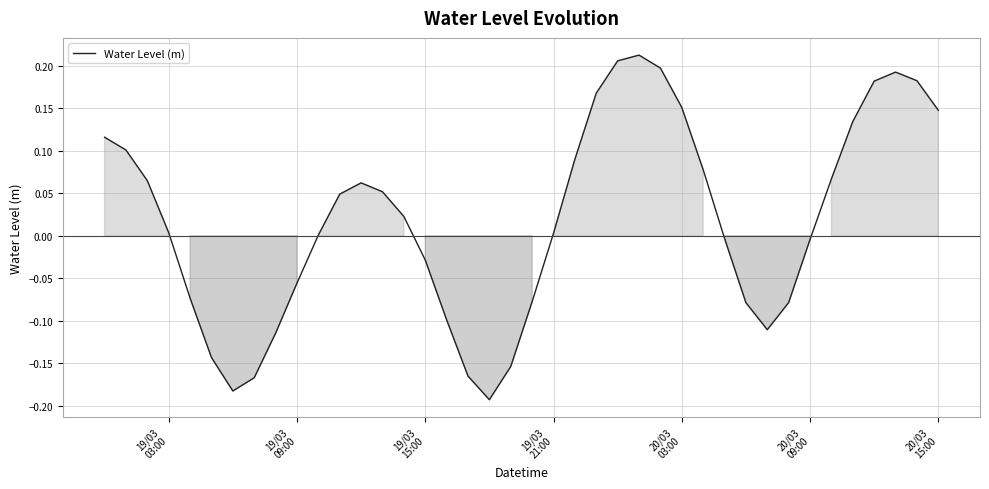

What is the difference between the maximum and minimum values?

0.4